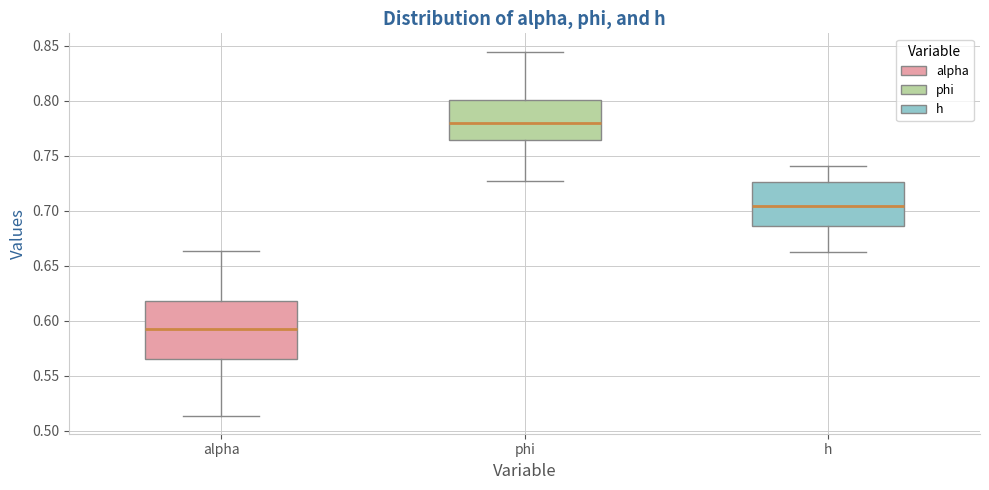

Reading left to right, transcribe this box plot: for each box, give where its median line is, the range the box spans, and where its two whiskers end, as read against the y-axis. The values are not printed on the chart, so give them approximately, as read against the axis.

alpha: median 0.590, box 0.565 to 0.620, whiskers 0.515 to 0.665
phi: median 0.780, box 0.765 to 0.800, whiskers 0.725 to 0.845
h: median 0.705, box 0.685 to 0.725, whiskers 0.665 to 0.740